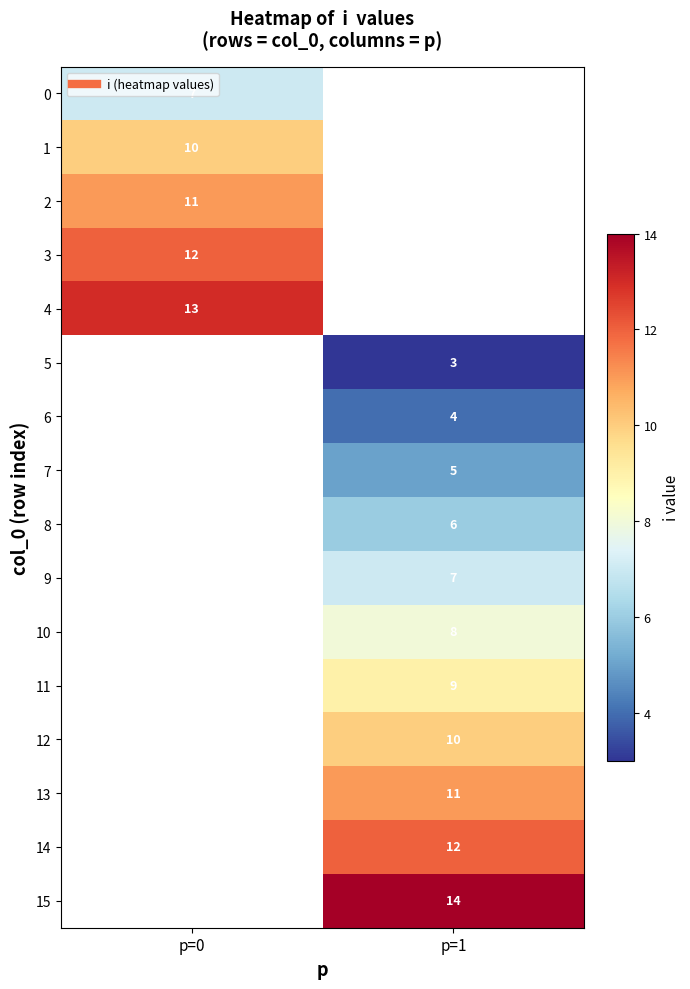

Which category has the lowest value across all series?

p=1